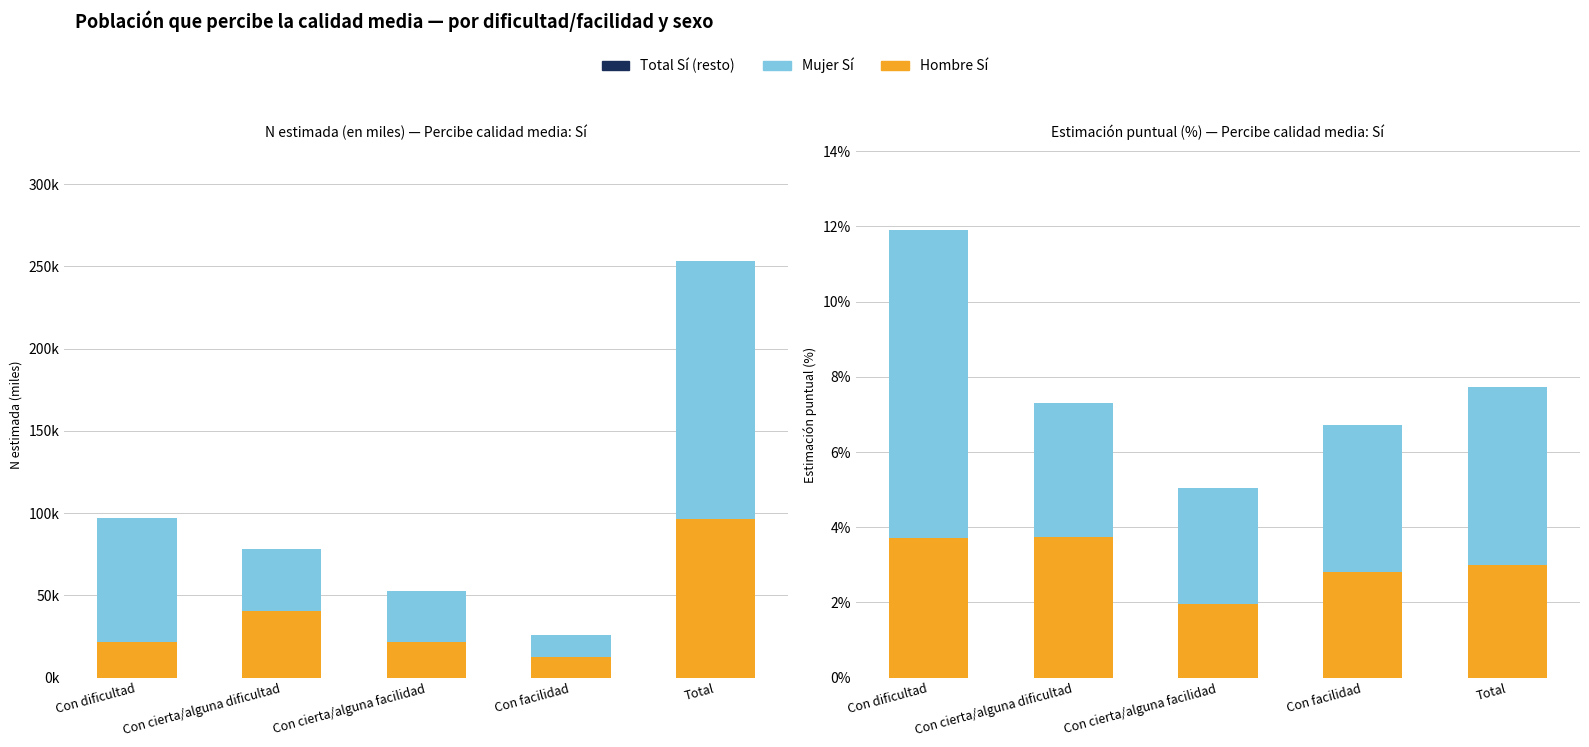

What is the value of the Hombre Sí bar at the 2nd from the left?

3.7